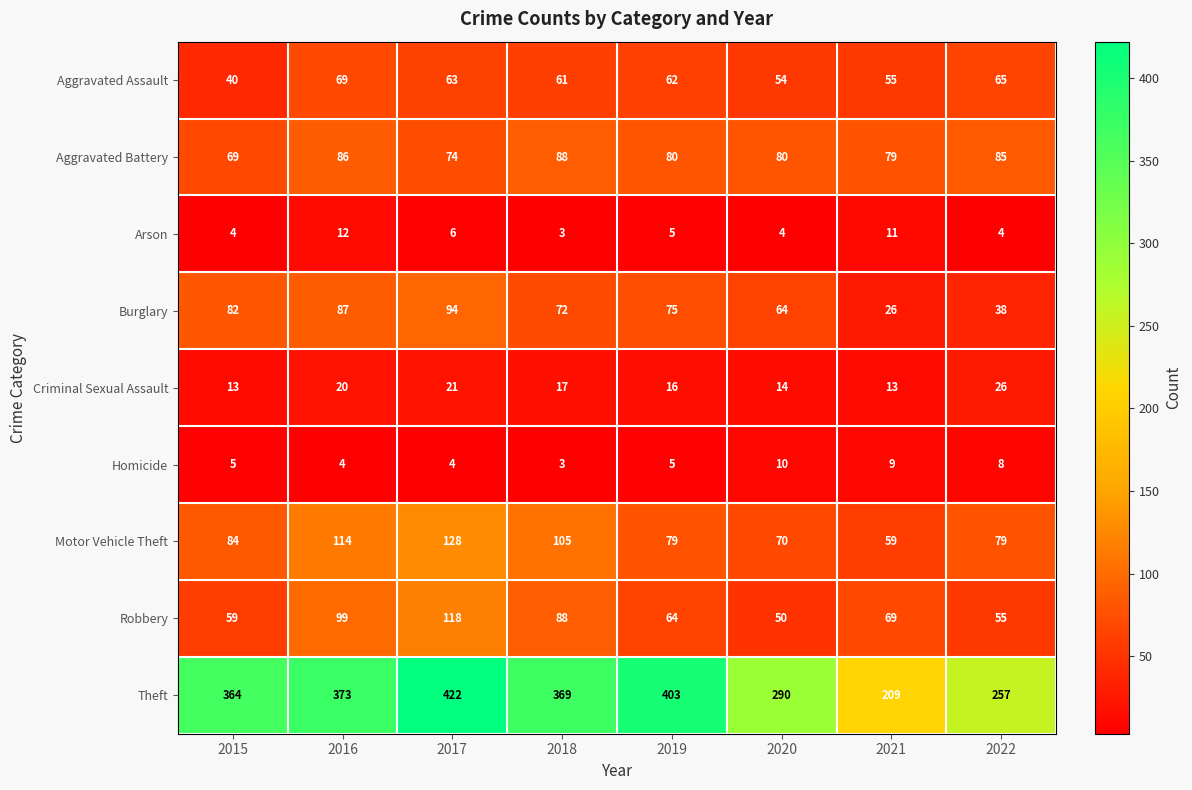

What is the difference between the maximum and minimum values in the Homicide series?

7